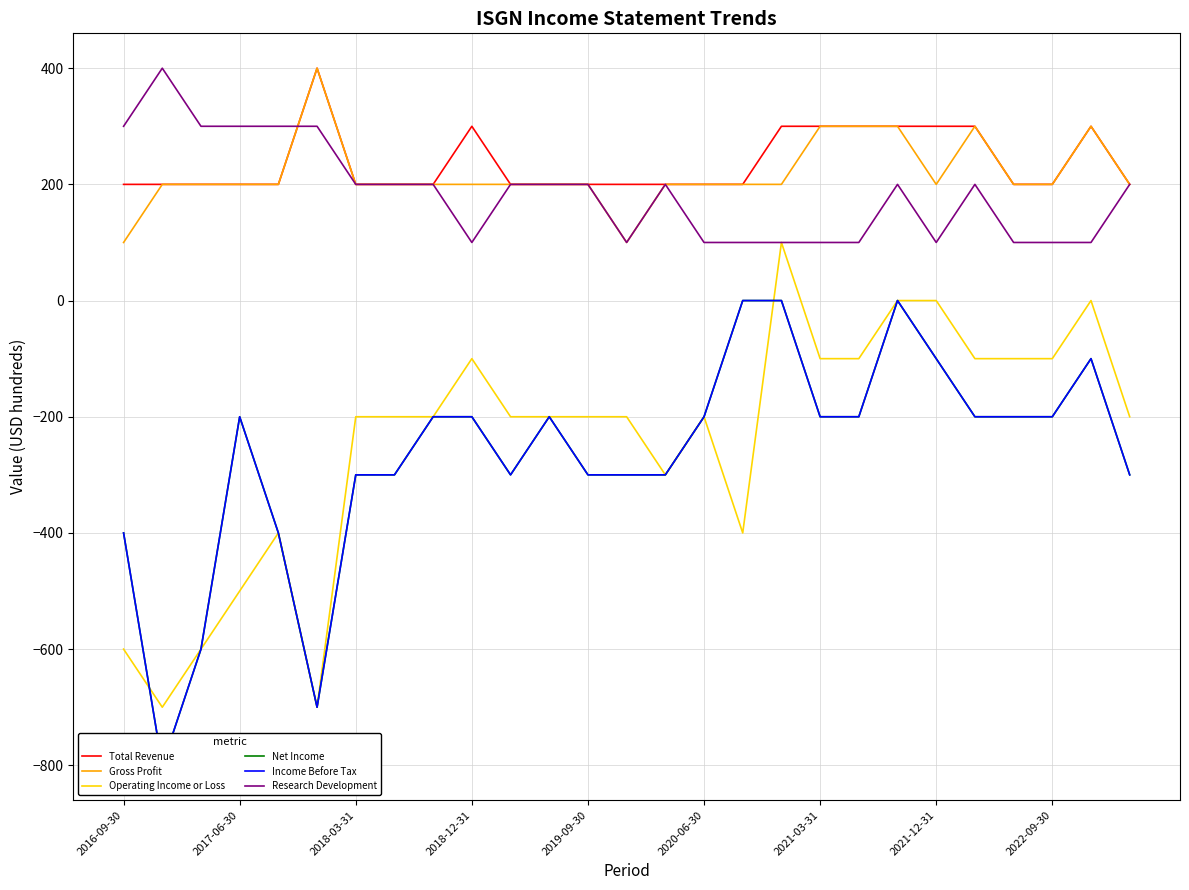

The value of Gross Profit at 2016-09-30 is 100. True or false?

True